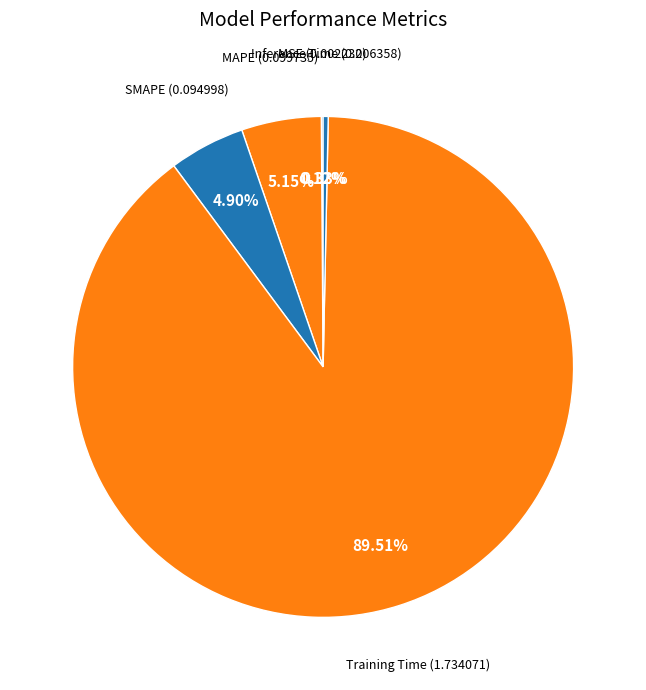

Does any single category account for the majority?

Yes